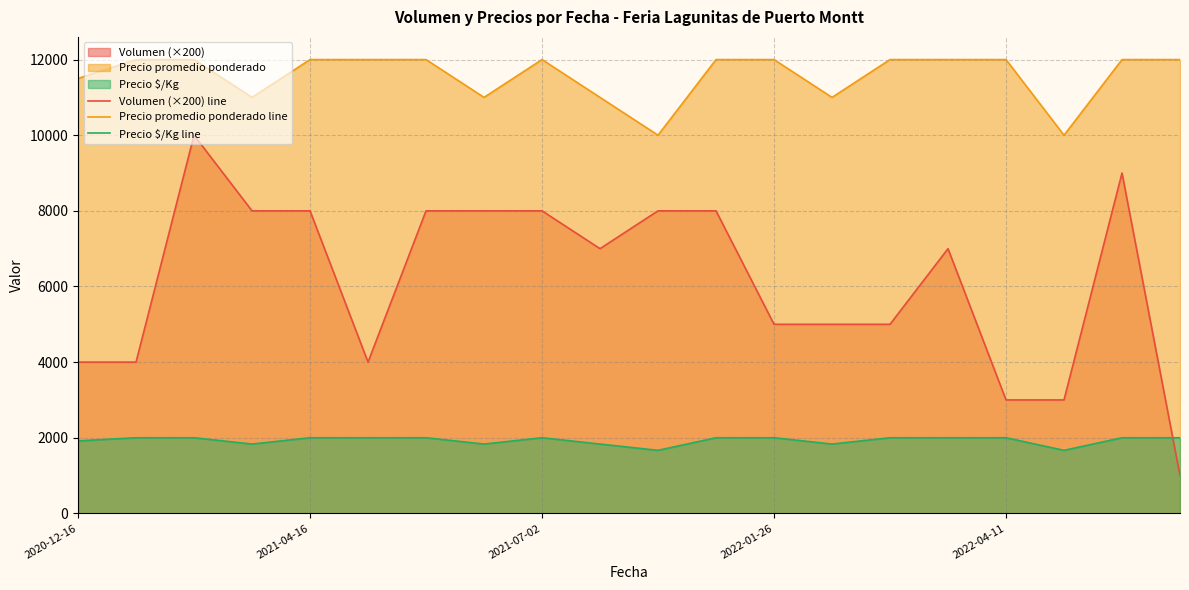

Which series has the largest total across all categories?

Precio promedio ponderado line